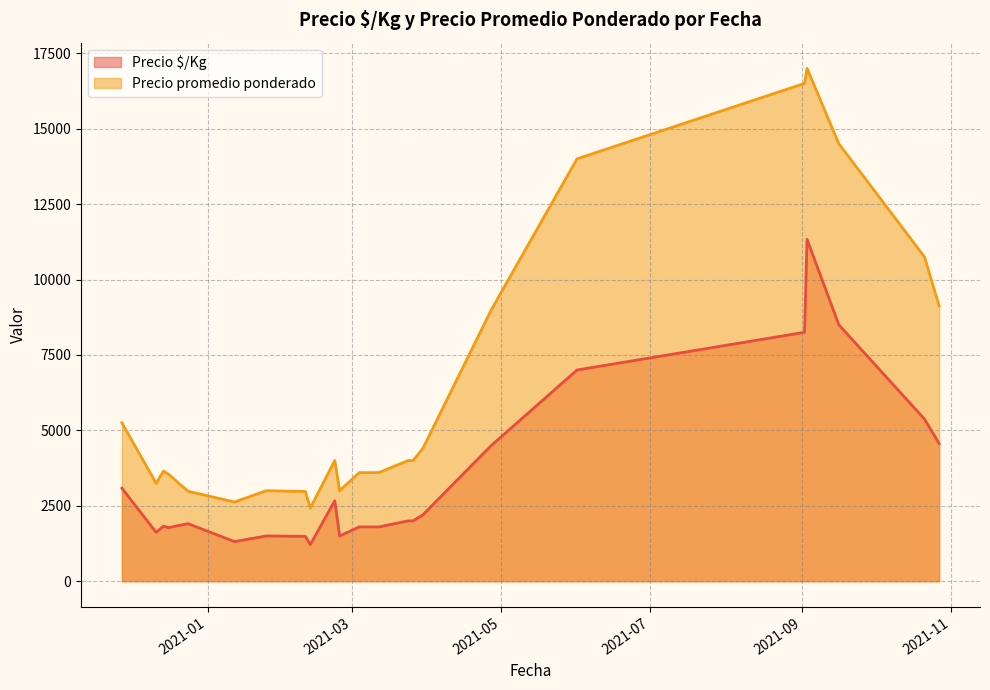

What is the minimum value shown in the chart?

1212.5